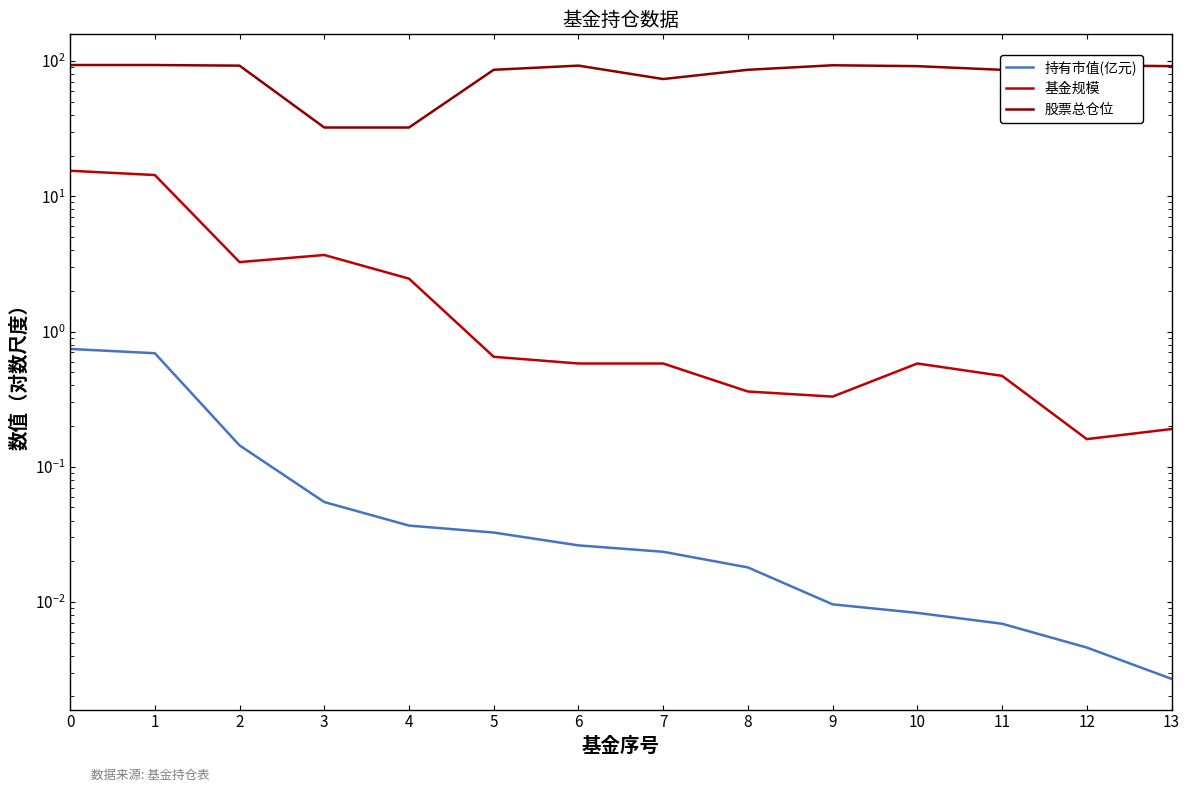

True or false: 基金规模 and 持有市值(亿元) intersect in this chart.

False